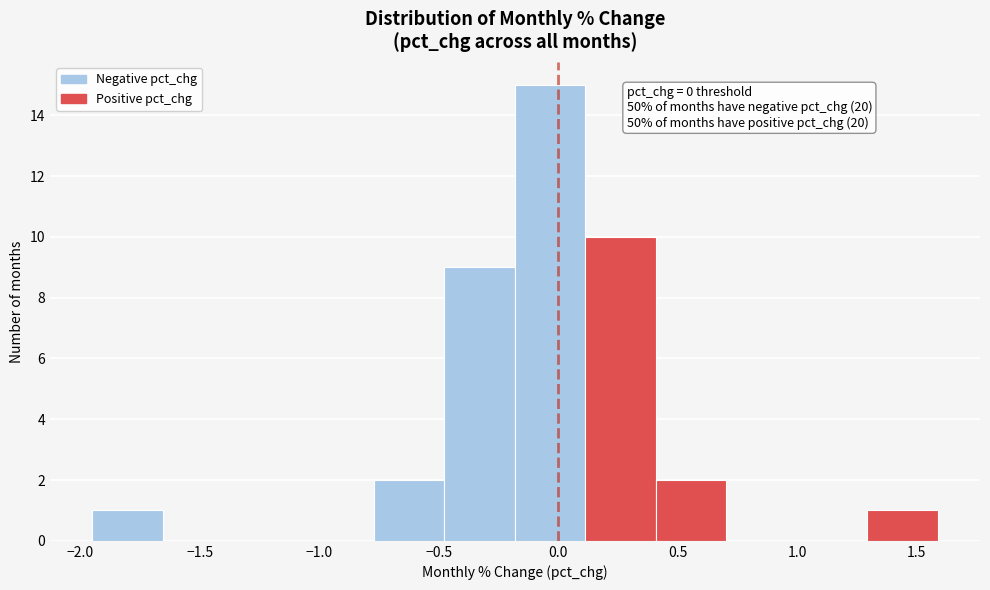

Over which range of the x-axis is the bar tallest?

-0.20 to 0.10